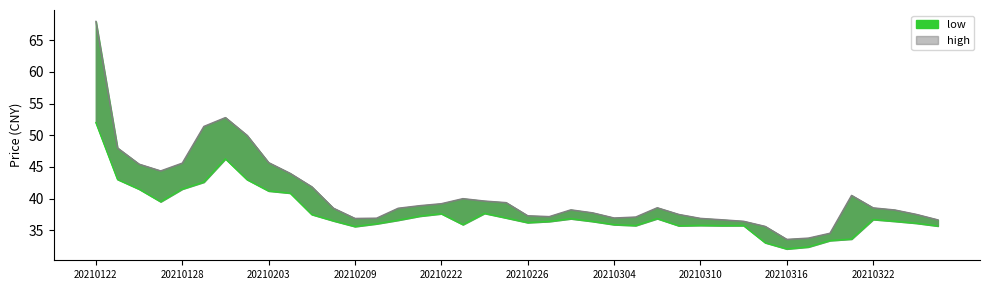

What is the value of the low point at the 2nd from the left?

43.0